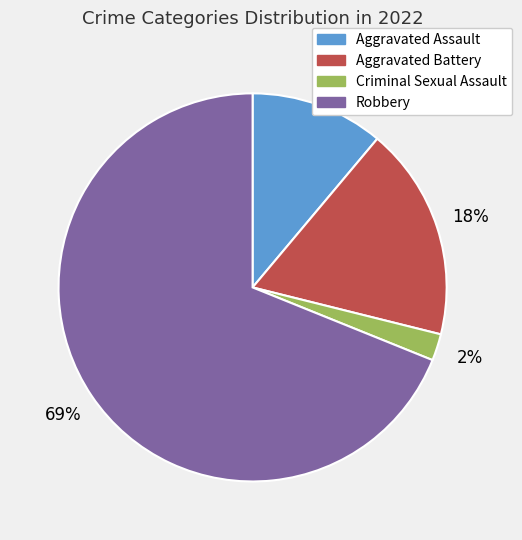

Which has a higher value, Aggravated Battery or Aggravated Assault?

Aggravated Battery